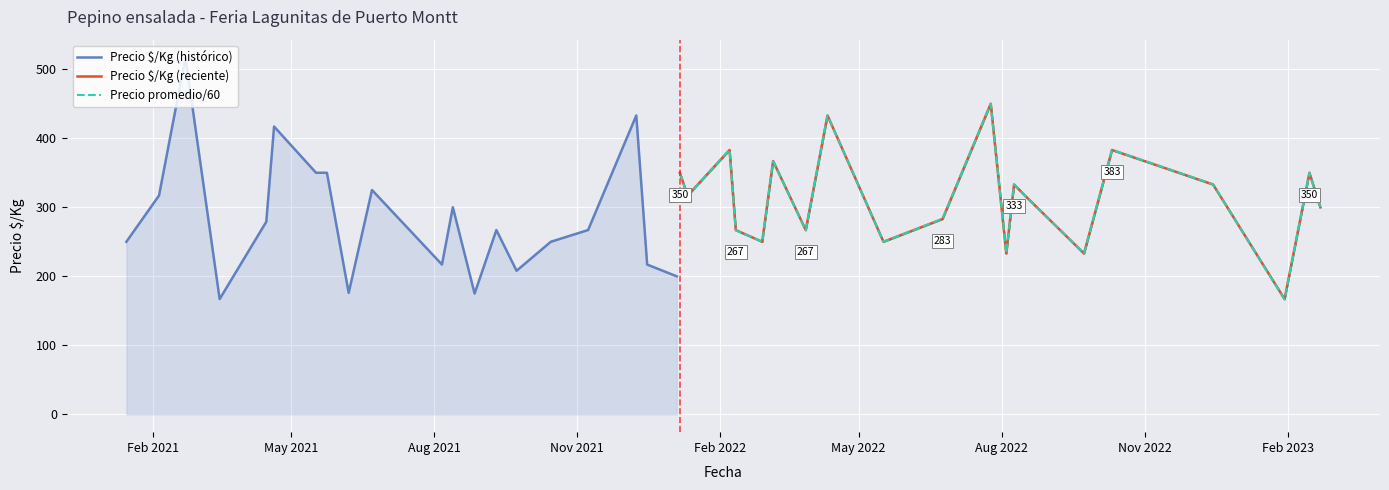

What is the smallest value displayed?

166.7